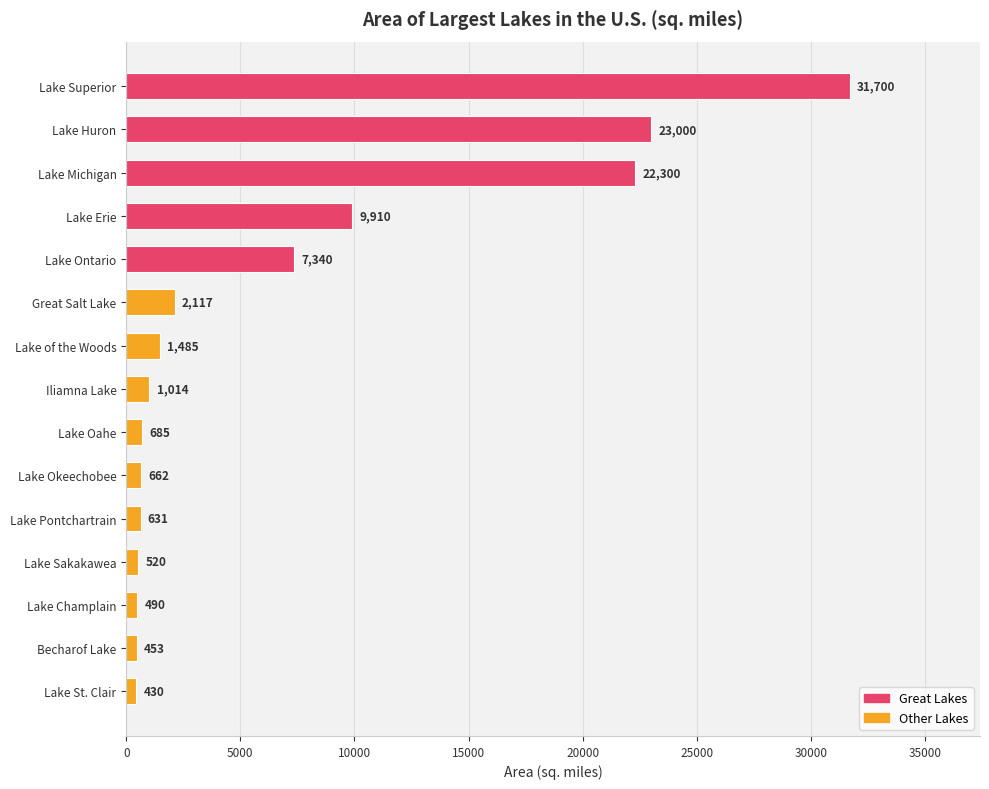

Reading bottom to top, list all the values displayed in this chart.

430	453	490	520	631	662	685	1014	1485	2117	7340	9910	22300	23000	31700